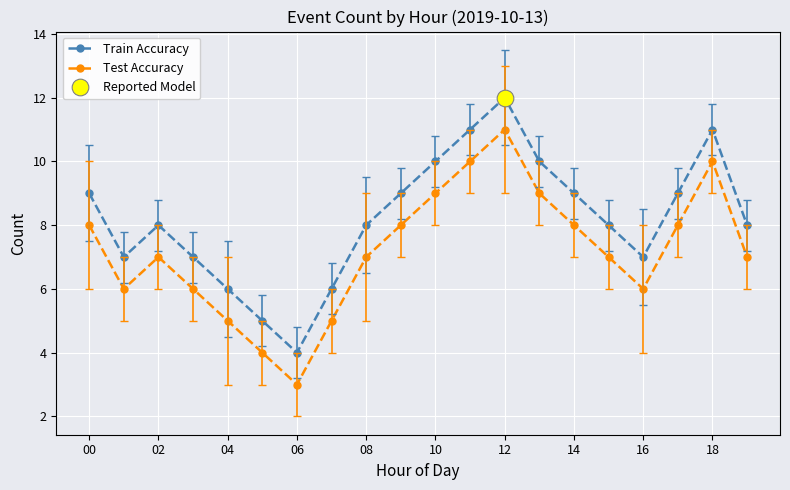

The value of Train Accuracy at 14 is 9. True or false?

True